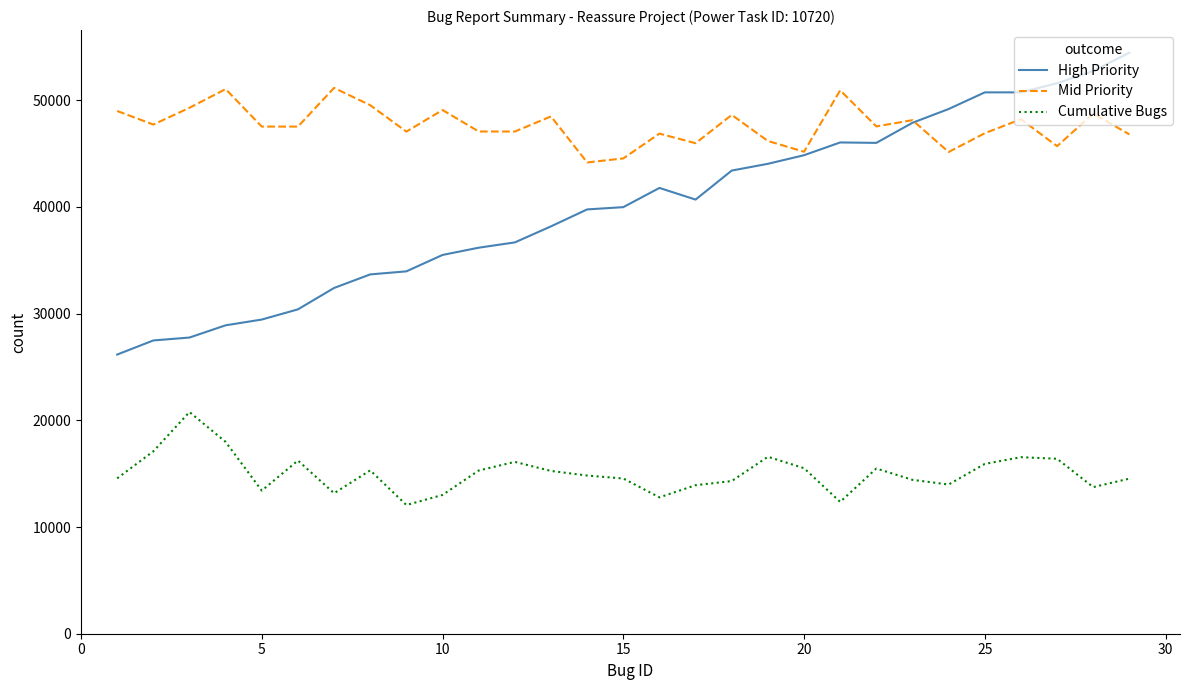

Which series has the largest total across all categories?

Mid Priority